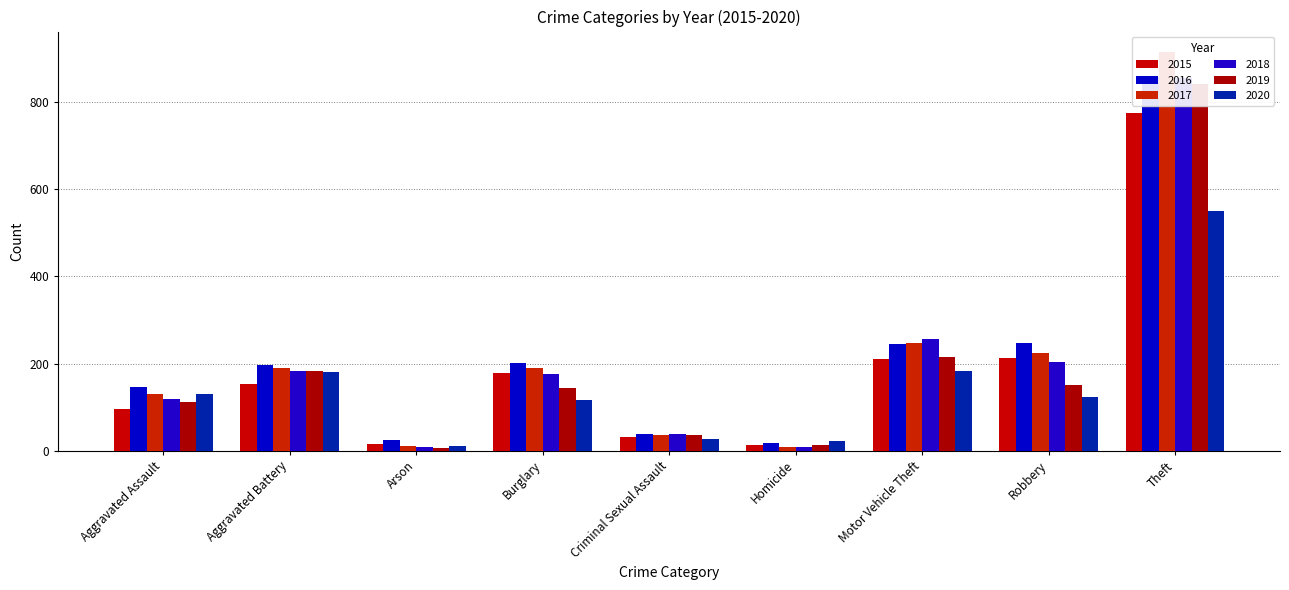

What is the label of the 9th bar from the right?

Aggravated Assault